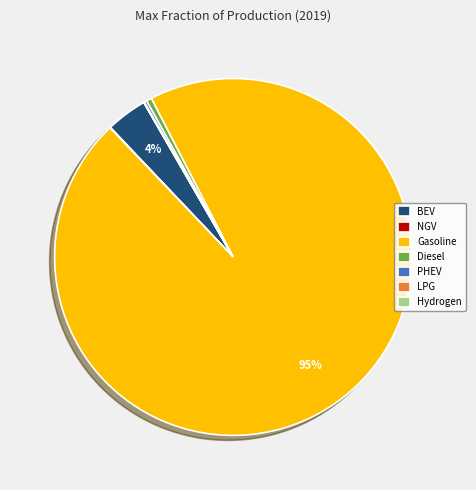

To the nearest percent, what portion does BEV represent?

4%